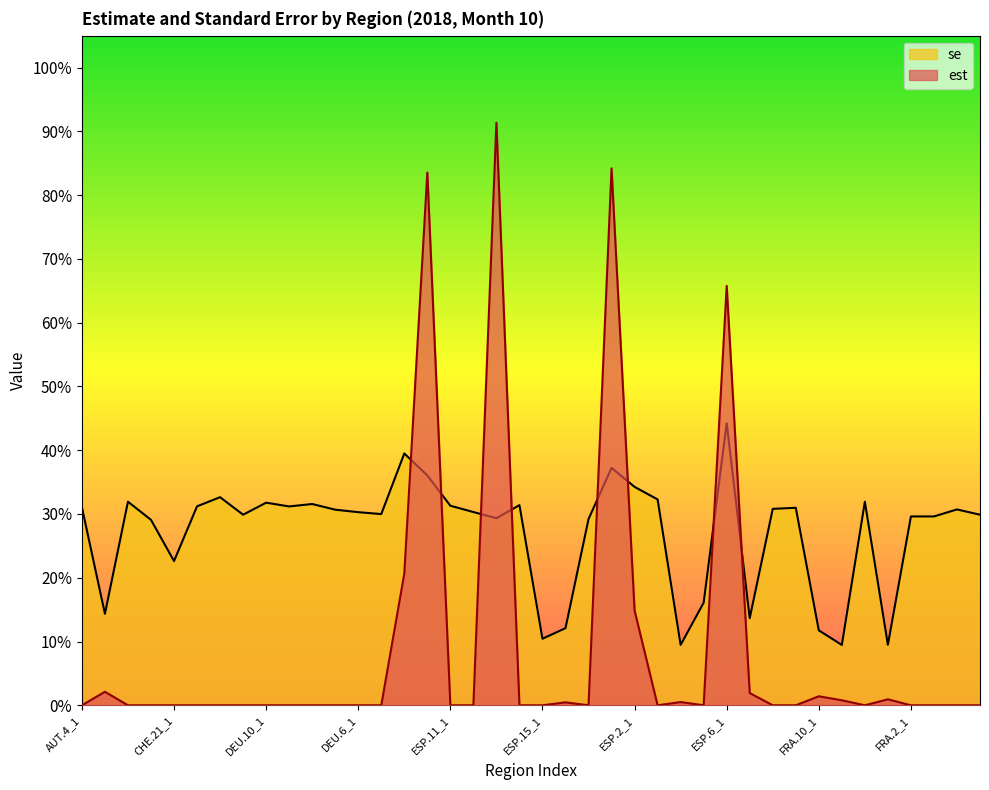

How many lines are shown in the chart?

2